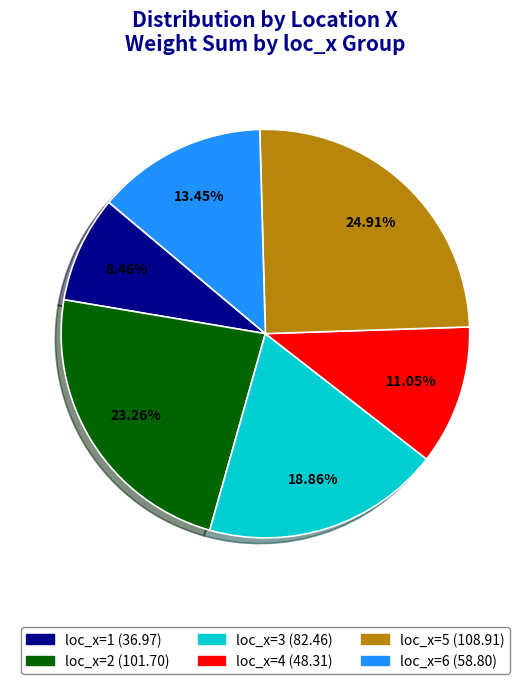

Which category has the smallest portion of the pie?

loc_x=1